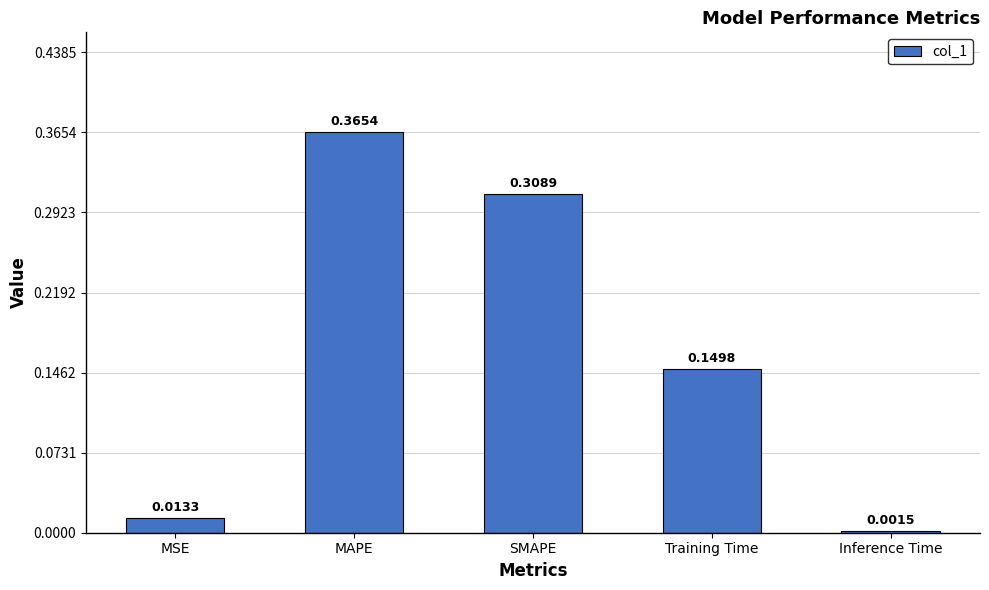

Rank the categories by value from lowest to highest.

Inference Time, MSE, Training Time, SMAPE, MAPE